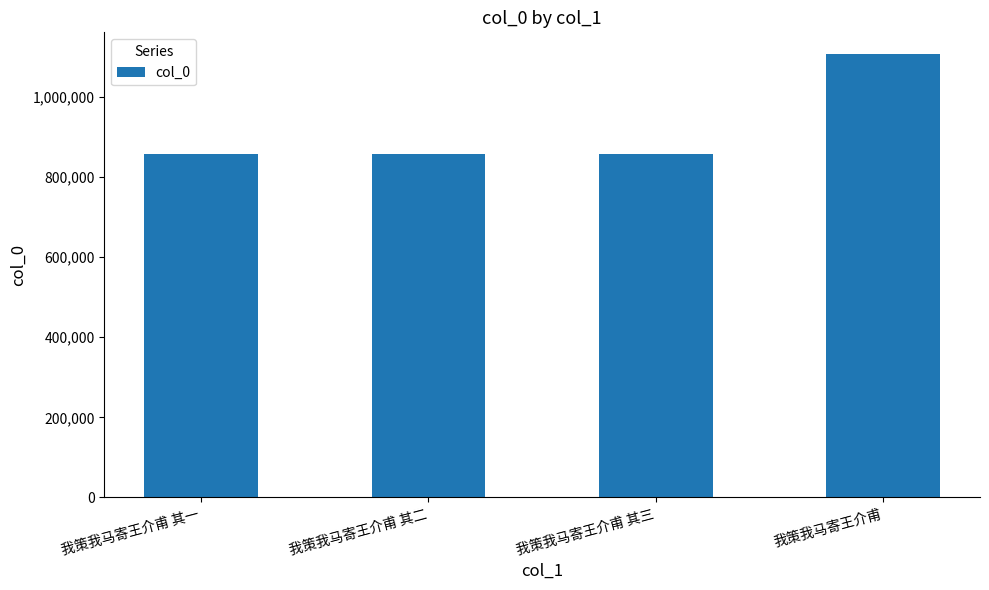

At which category does the chart reach its peak across all series?

我策我马寄王介甫